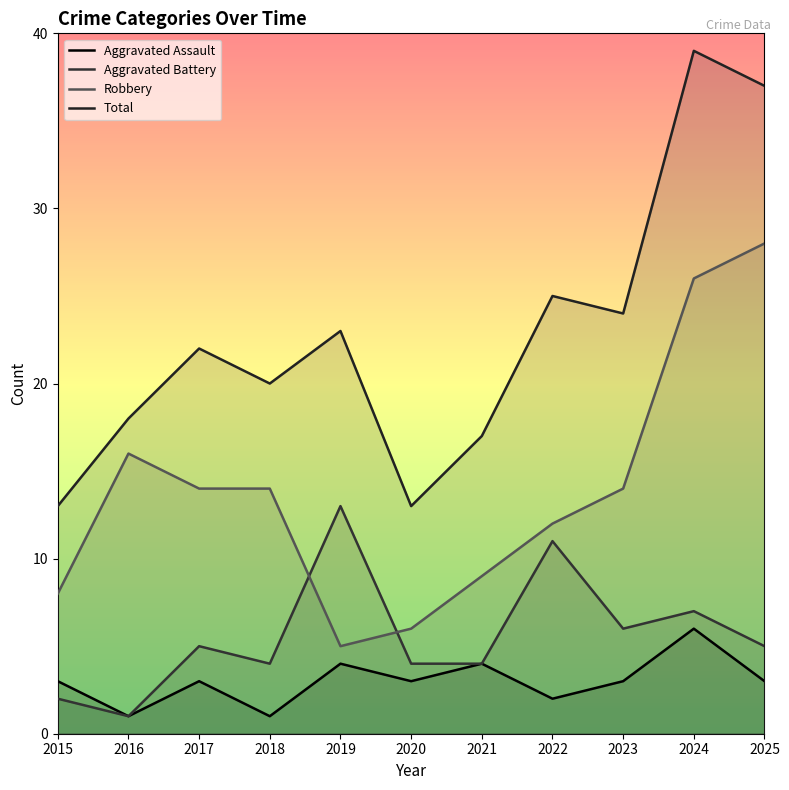

How many lines are shown in the chart?

4